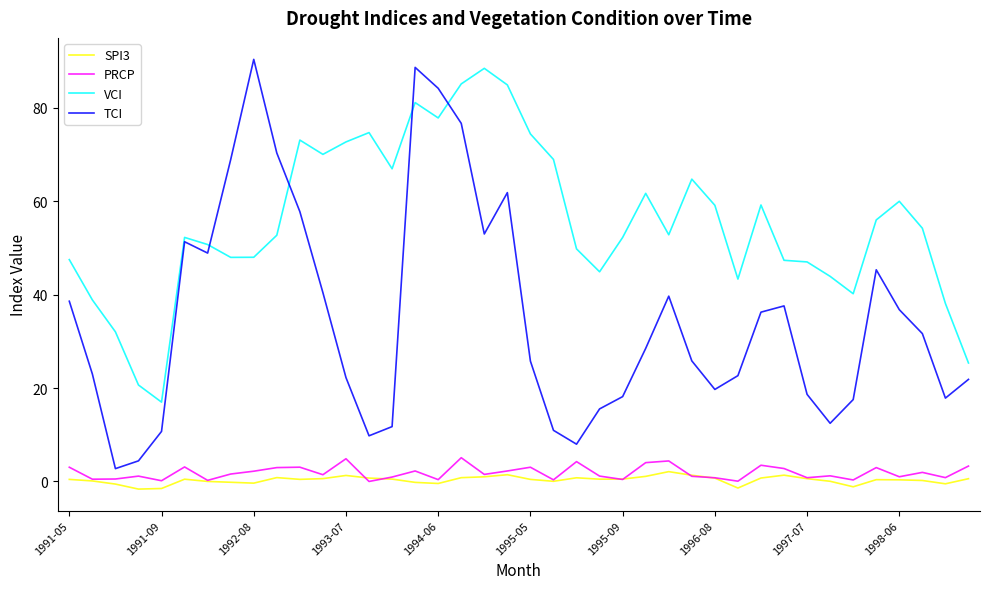

Which series has the largest total across all categories?

VCI